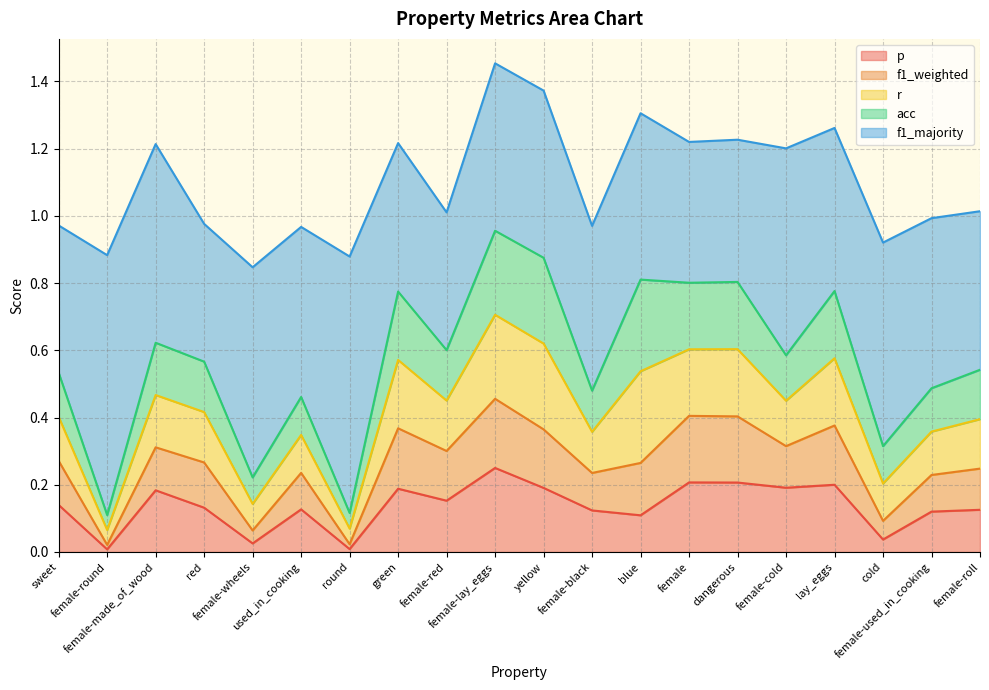

Reading left to right, list all the values displayed in this chart.

p: sweet=0.1	female-round=0.0	female-made_of_wood=0.2	red=0.1	female-wheels=0.0	used_in_cooking=0.1	round=0.0	green=0.2	female-red=0.2	female-lay_eggs=0.2	yellow=0.2	female-black=0.1	blue=0.1	female=0.2	dangerous=0.2	female-cold=0.2	lay_eggs=0.2	cold=0.0	female-used_in_cooking=0.1	female-roll=0.1
f1_weighted: sweet=0.1	female-round=0.0	female-made_of_wood=0.1	red=0.1	female-wheels=0.0	used_in_cooking=0.1	round=0.0	green=0.2	female-red=0.1	female-lay_eggs=0.2	yellow=0.2	female-black=0.1	blue=0.2	female=0.2	dangerous=0.2	female-cold=0.1	lay_eggs=0.2	cold=0.1	female-used_in_cooking=0.1	female-roll=0.1
r: sweet=0.1	female-round=0.0	female-made_of_wood=0.2	red=0.1	female-wheels=0.1	used_in_cooking=0.1	round=0.0	green=0.2	female-red=0.1	female-lay_eggs=0.2	yellow=0.3	female-black=0.1	blue=0.3	female=0.2	dangerous=0.2	female-cold=0.1	lay_eggs=0.2	cold=0.1	female-used_in_cooking=0.1	female-roll=0.1
acc: sweet=0.1	female-round=0.0	female-made_of_wood=0.2	red=0.1	female-wheels=0.1	used_in_cooking=0.1	round=0.0	green=0.2	female-red=0.1	female-lay_eggs=0.2	yellow=0.3	female-black=0.1	blue=0.3	female=0.2	dangerous=0.2	female-cold=0.1	lay_eggs=0.2	cold=0.1	female-used_in_cooking=0.1	female-roll=0.1
f1_majority: sweet=0.4	female-round=0.8	female-made_of_wood=0.6	red=0.4	female-wheels=0.6	used_in_cooking=0.5	round=0.8	green=0.4	female-red=0.4	female-lay_eggs=0.5	yellow=0.5	female-black=0.5	blue=0.5	female=0.4	dangerous=0.4	female-cold=0.6	lay_eggs=0.5	cold=0.6	female-used_in_cooking=0.5	female-roll=0.5